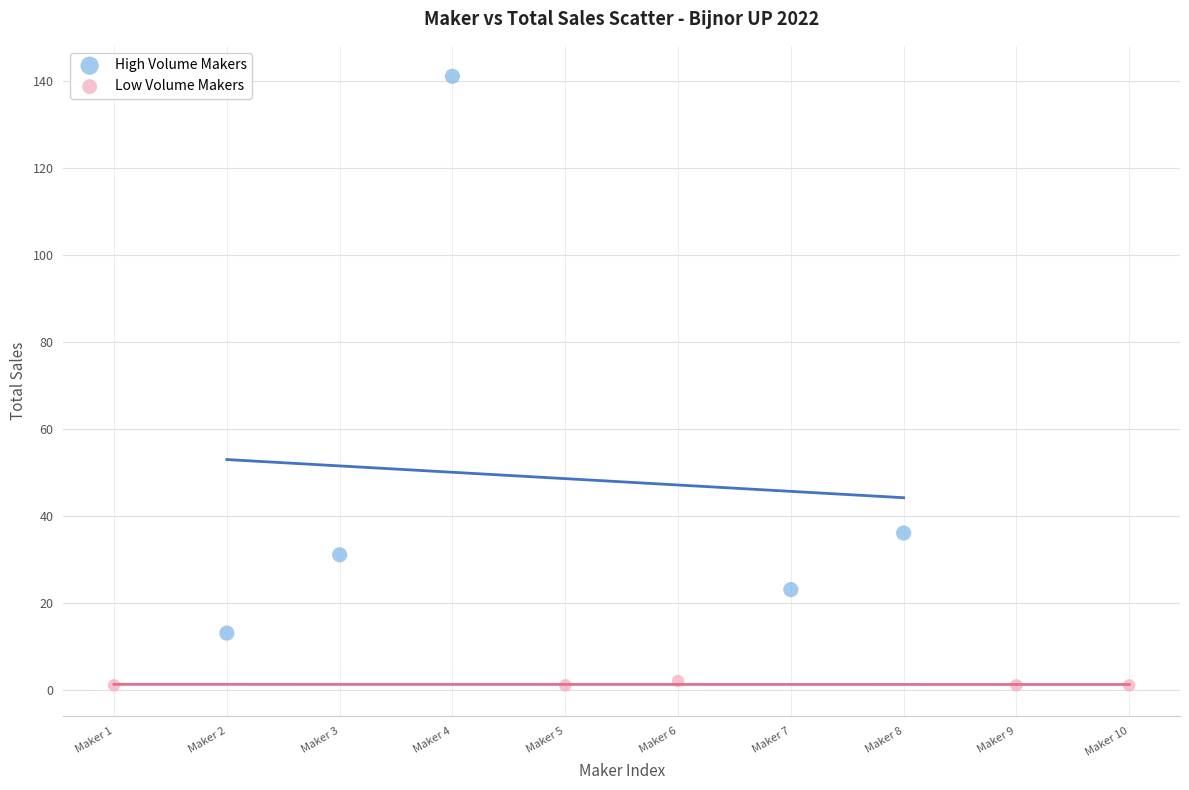

What are all the series names shown in the legend?

High Volume Makers, Low Volume Makers